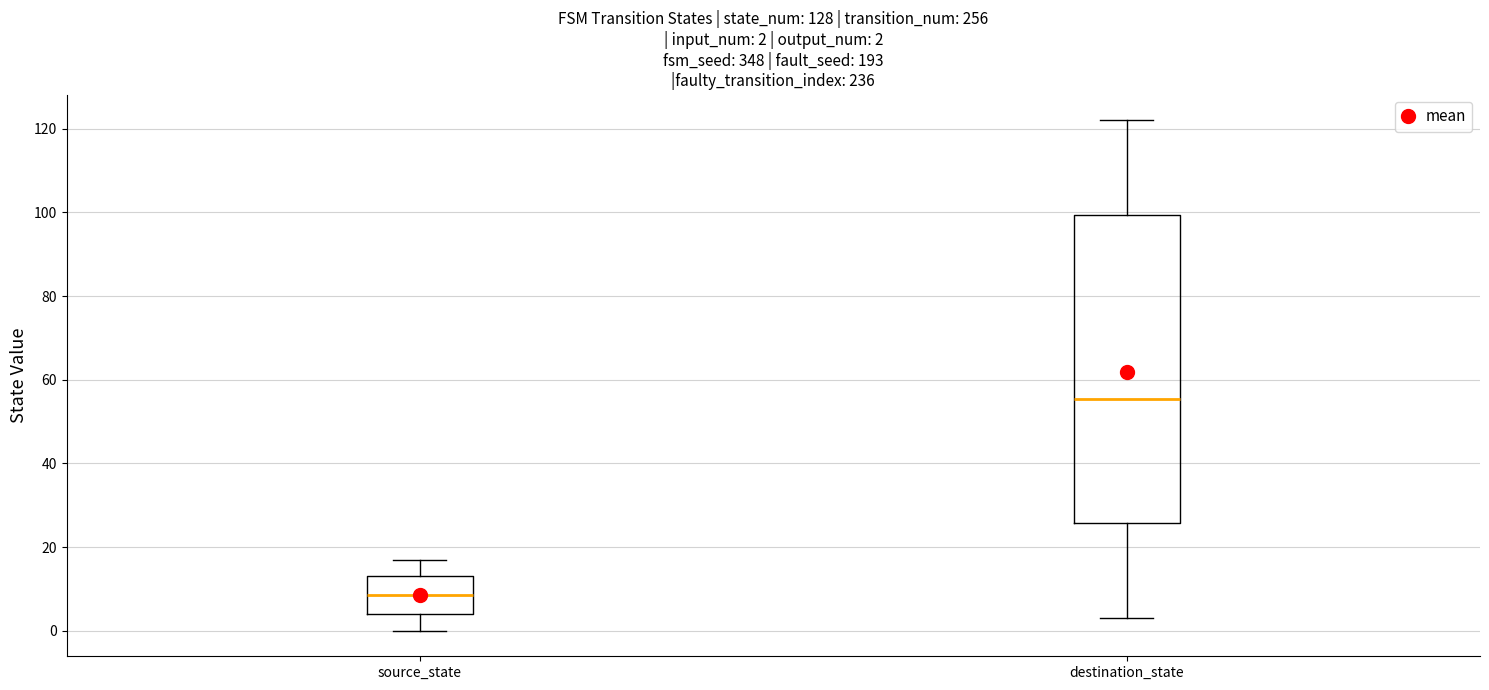

Which box has the highest median line?

destination_state